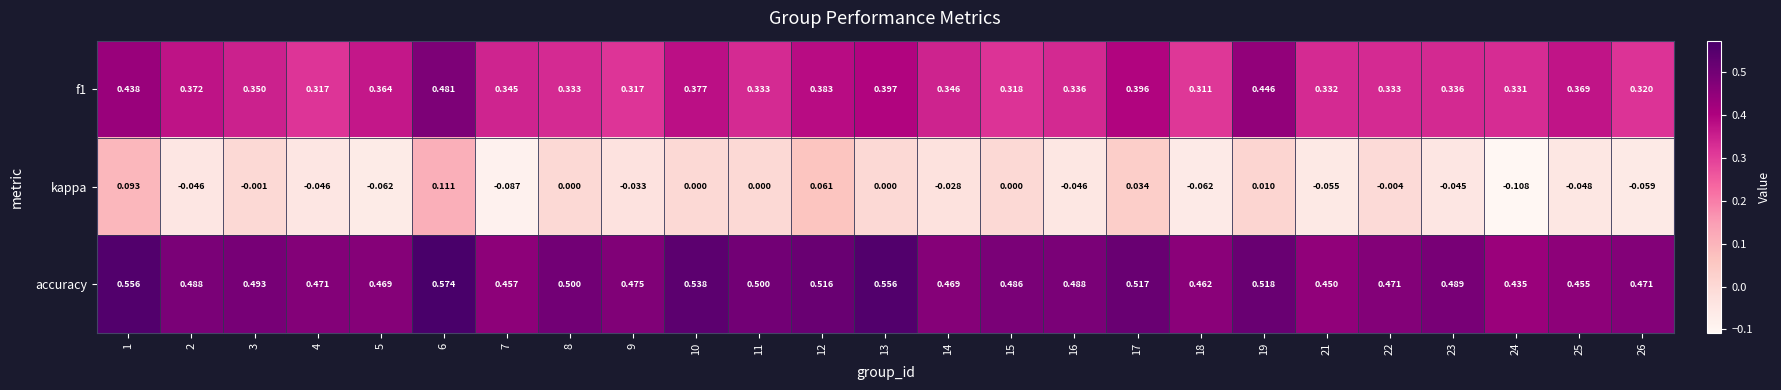

Is the value of accuracy at 23 greater than the value of f1 at 8?

Yes